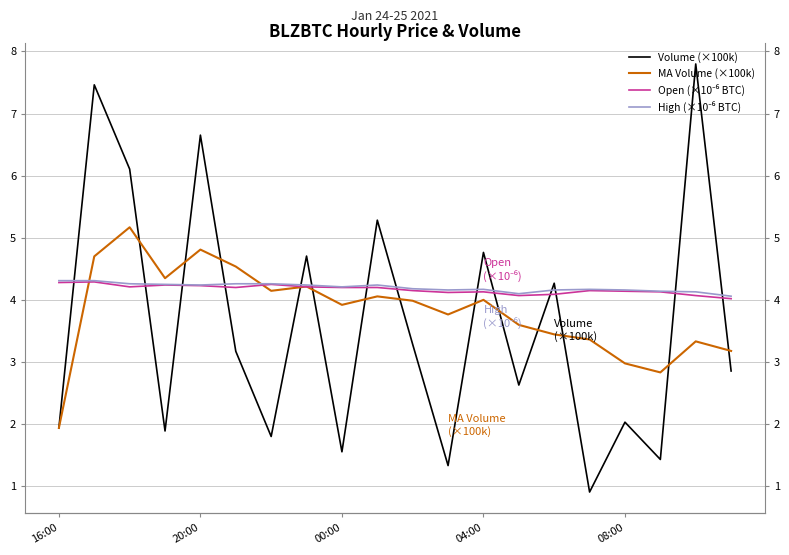

What is the difference between the second highest and minimum values in the MA Volume (×100k) series?

2.9